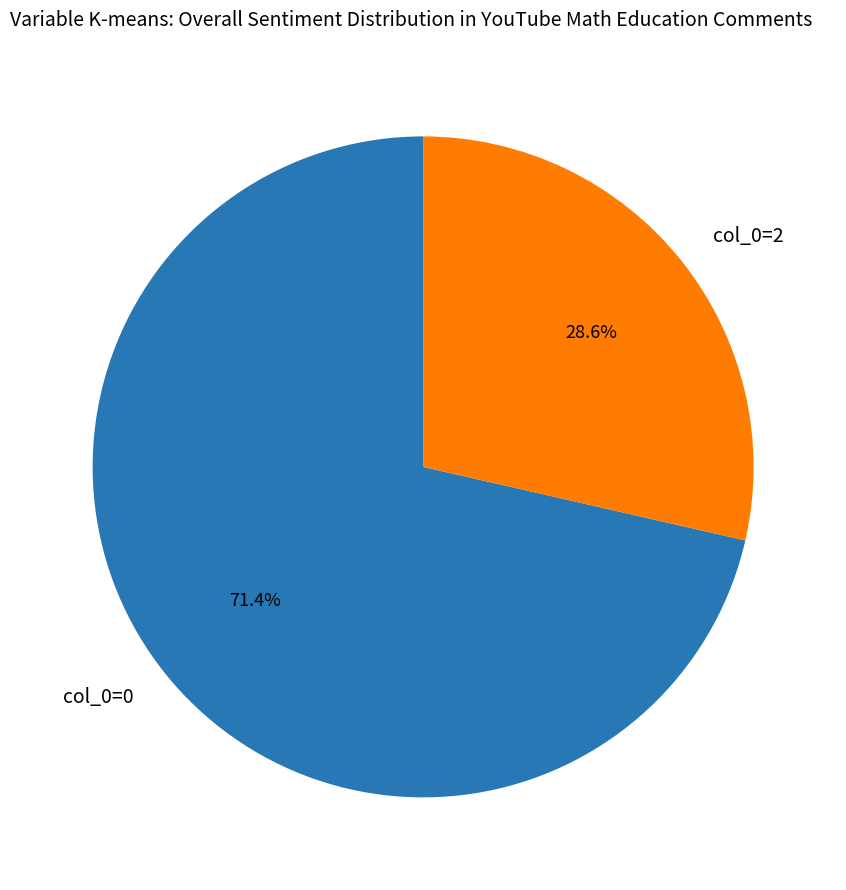

What is the total percentage of col_0=0 and col_0=2?

100.0%